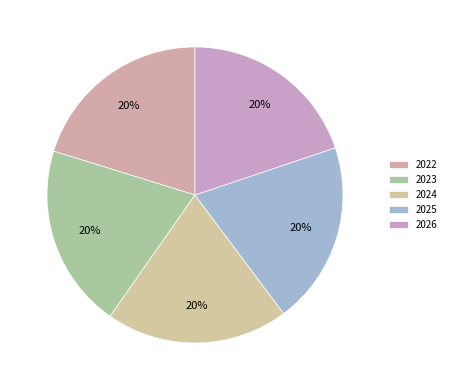

How many slices are in this pie chart?

5